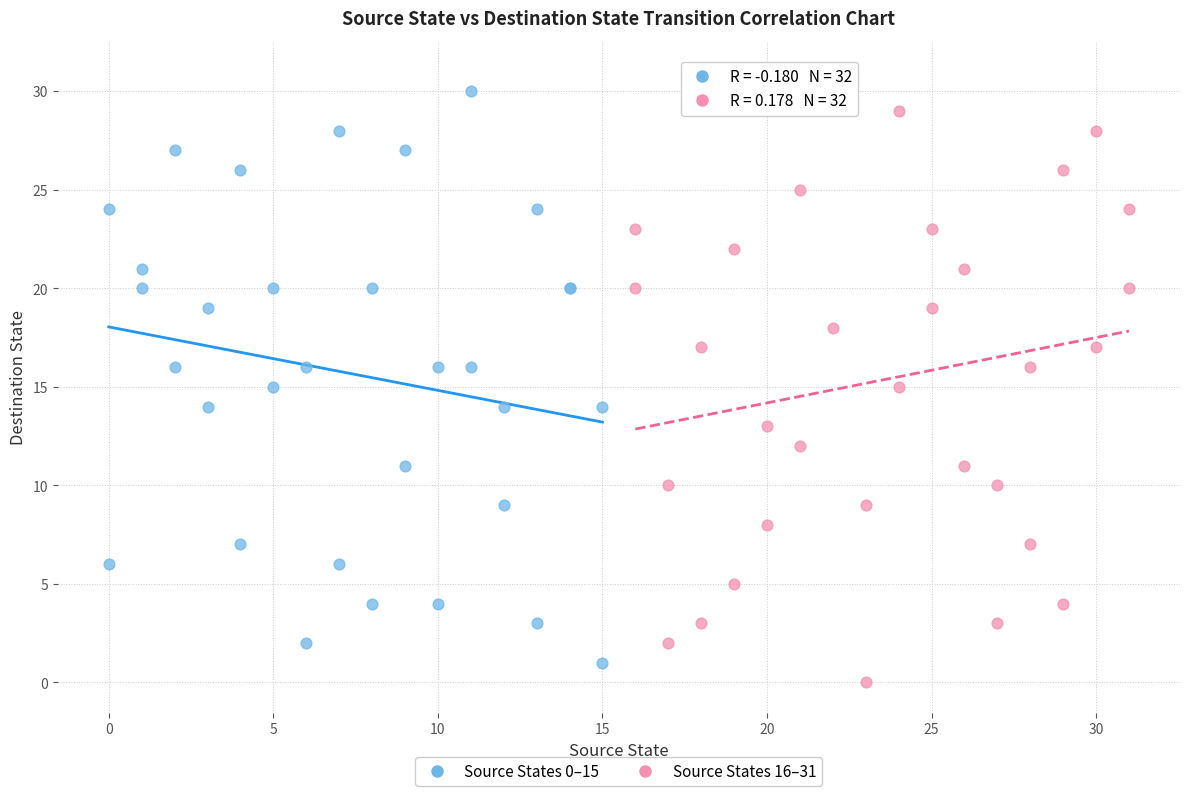

What are all the series names shown in the legend?

Source States 0–15, Source States 16–31